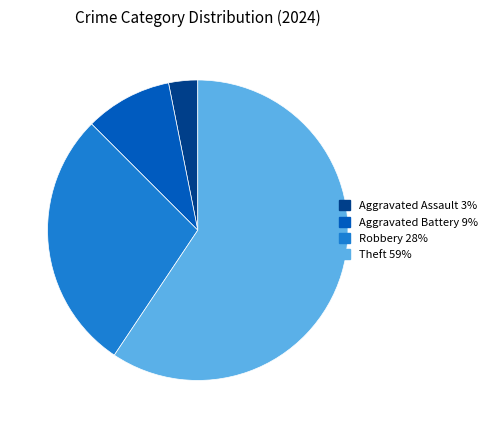

What is the ratio of the value at Aggravated Battery to the value at Robbery?

0.3